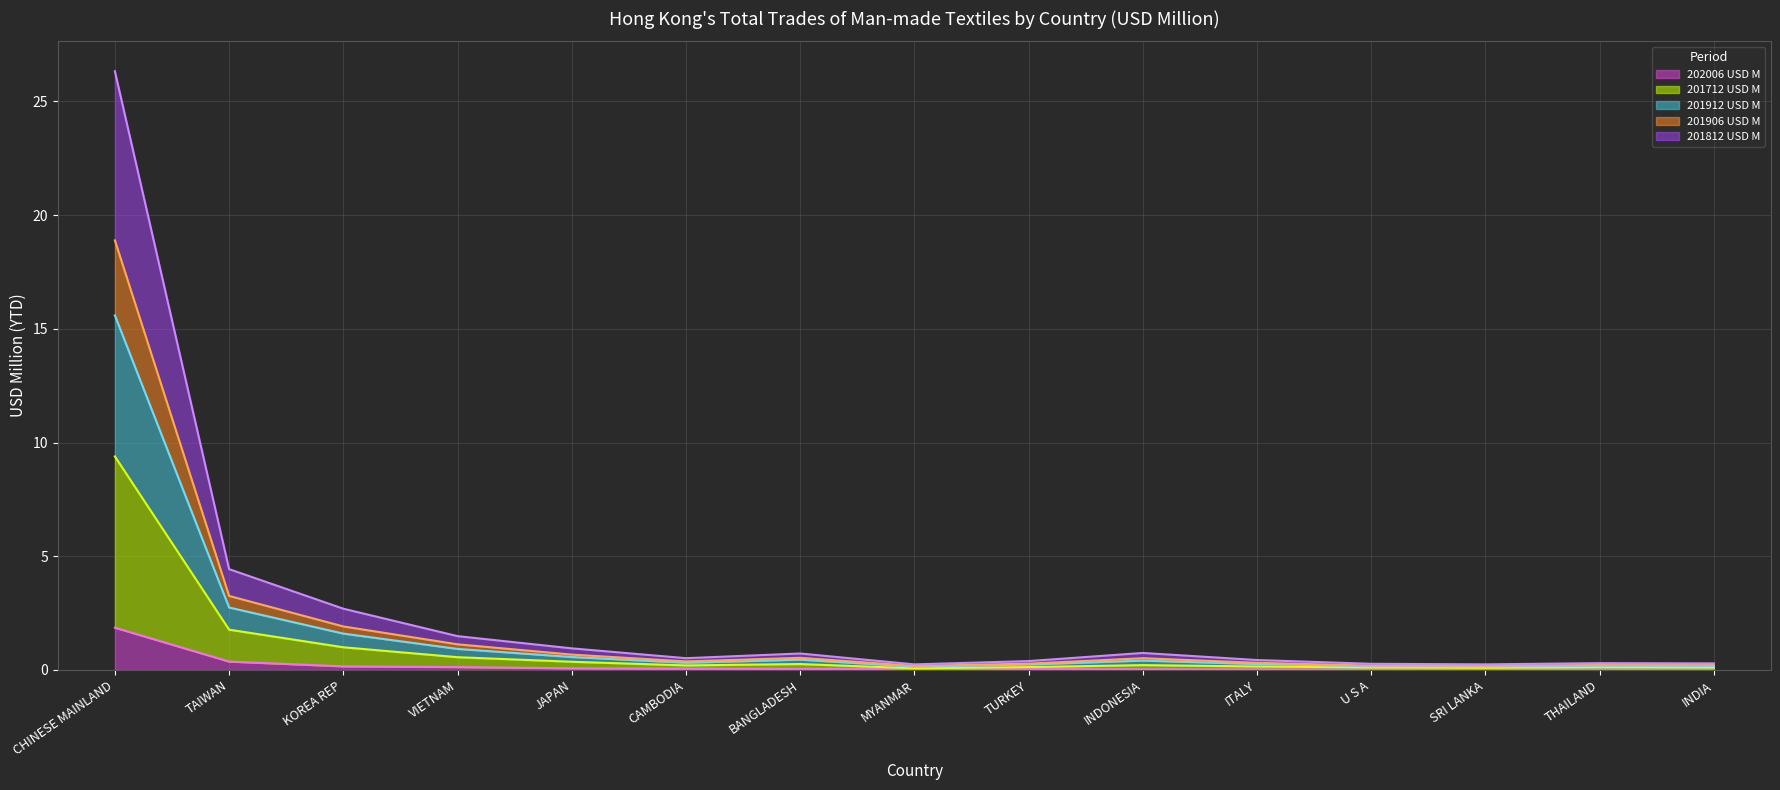

At which category is the sum across all series the highest?

CHINESE MAINLAND